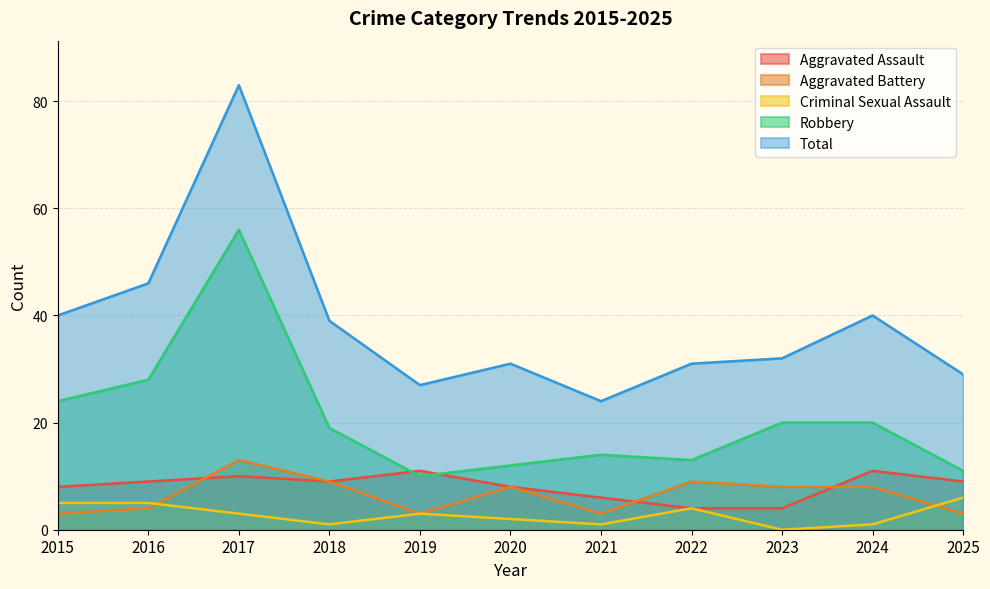

How many lines are shown in the chart?

5